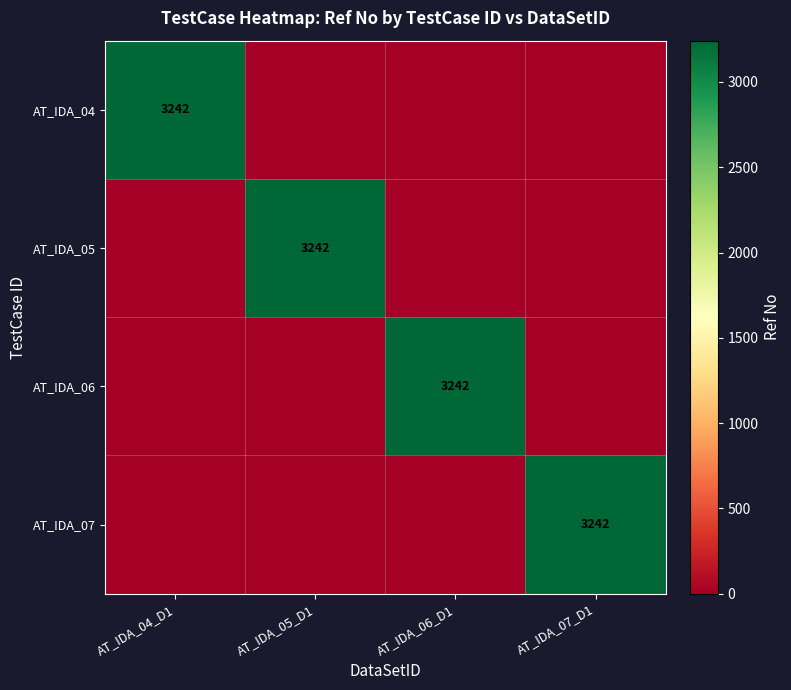

Is it true that AT_IDA_04 equals 4615 at AT_IDA_04_D1?

False